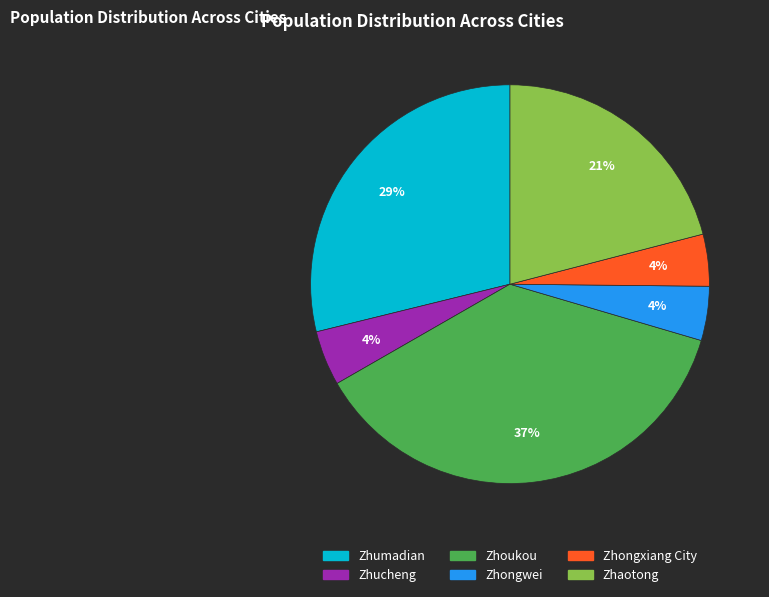

Which category has the biggest portion of the pie?

Zhoukou